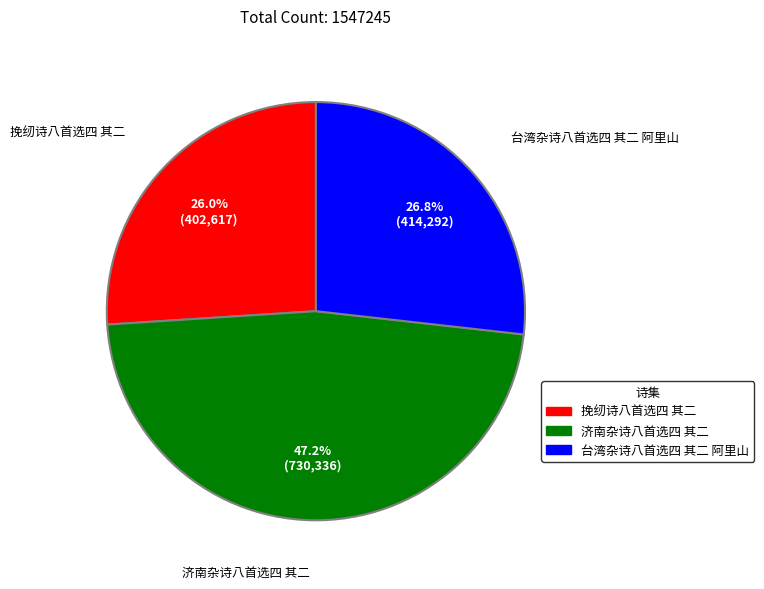

Is there a majority slice in this chart?

No